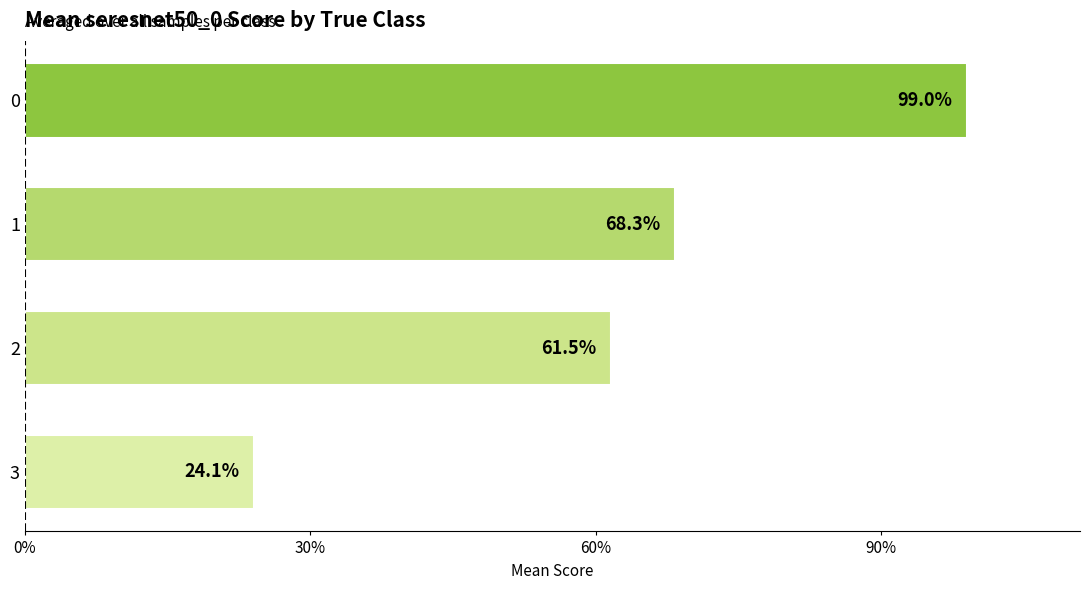

Are the bars horizontal?

Yes